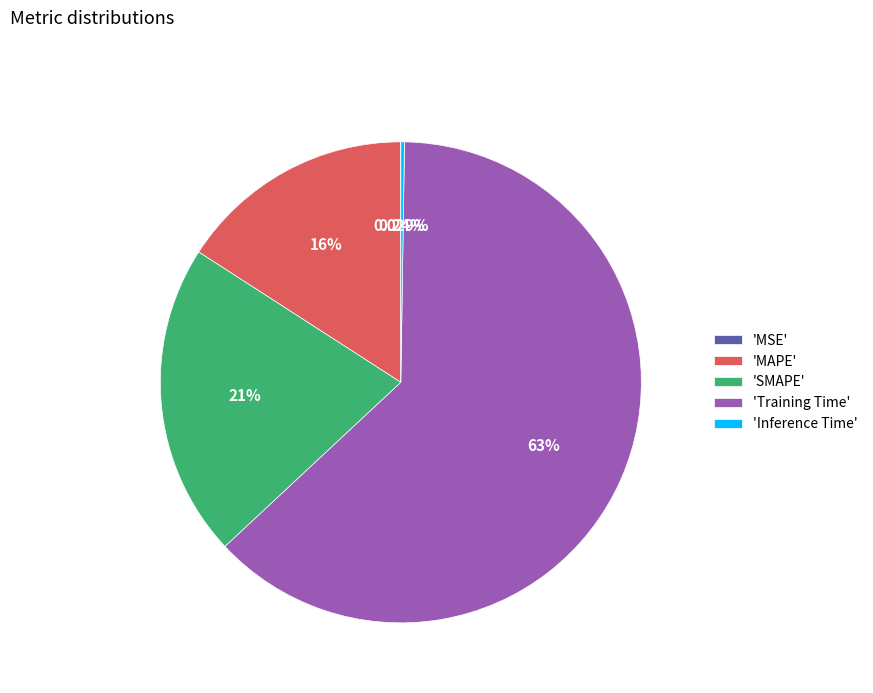

Between 'SMAPE' and 'MAPE', which is larger?

'SMAPE'